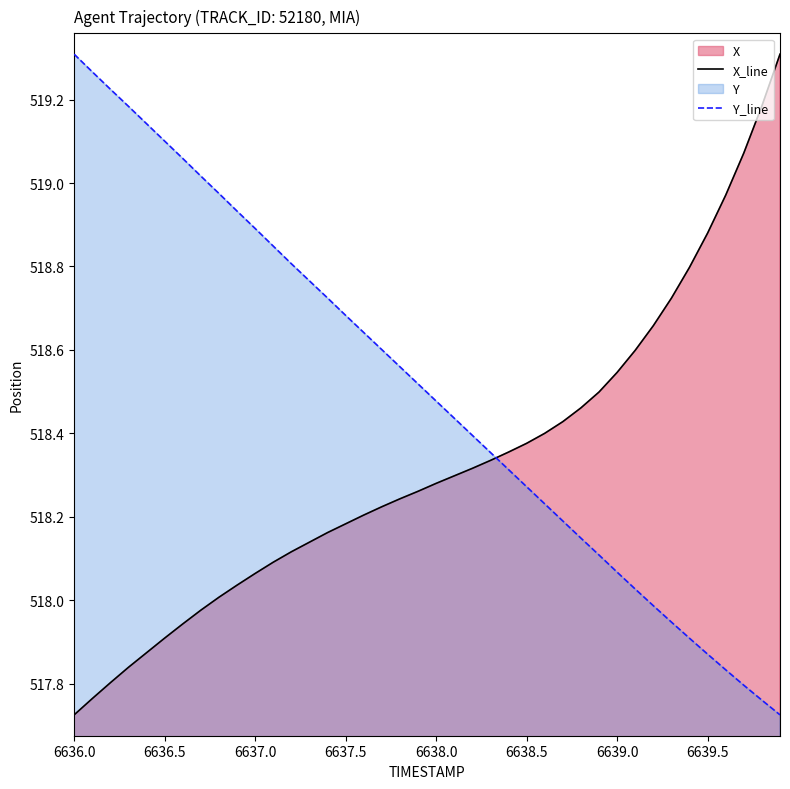

The X_line series shows 722.7 at 6636.5. True or false?

False